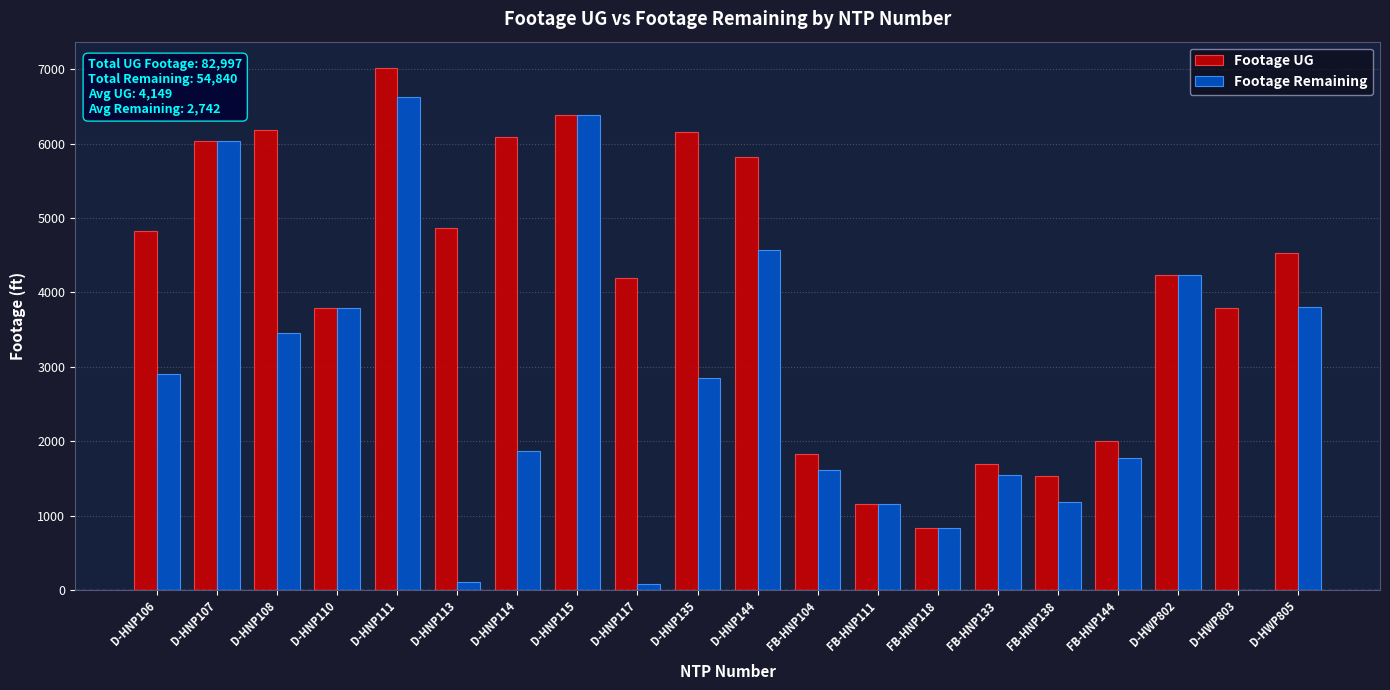

At which category is the sum across all series the highest?

D-HNP111